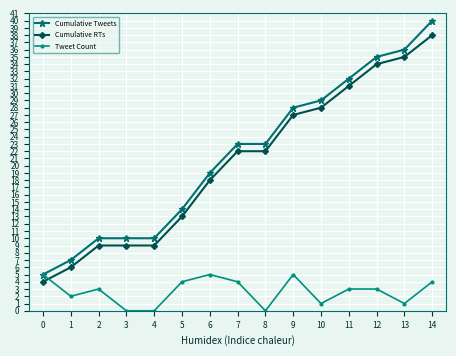

List the series in order of their peak value, highest first.

Cumulative Tweets, Cumulative RTs, Tweet Count